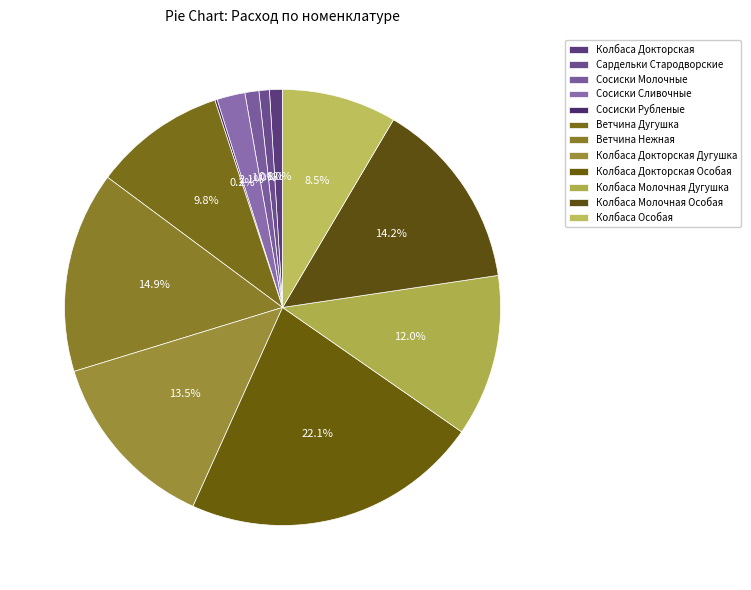

Which category has the biggest portion of the pie?

Колбаса Докторская Особая